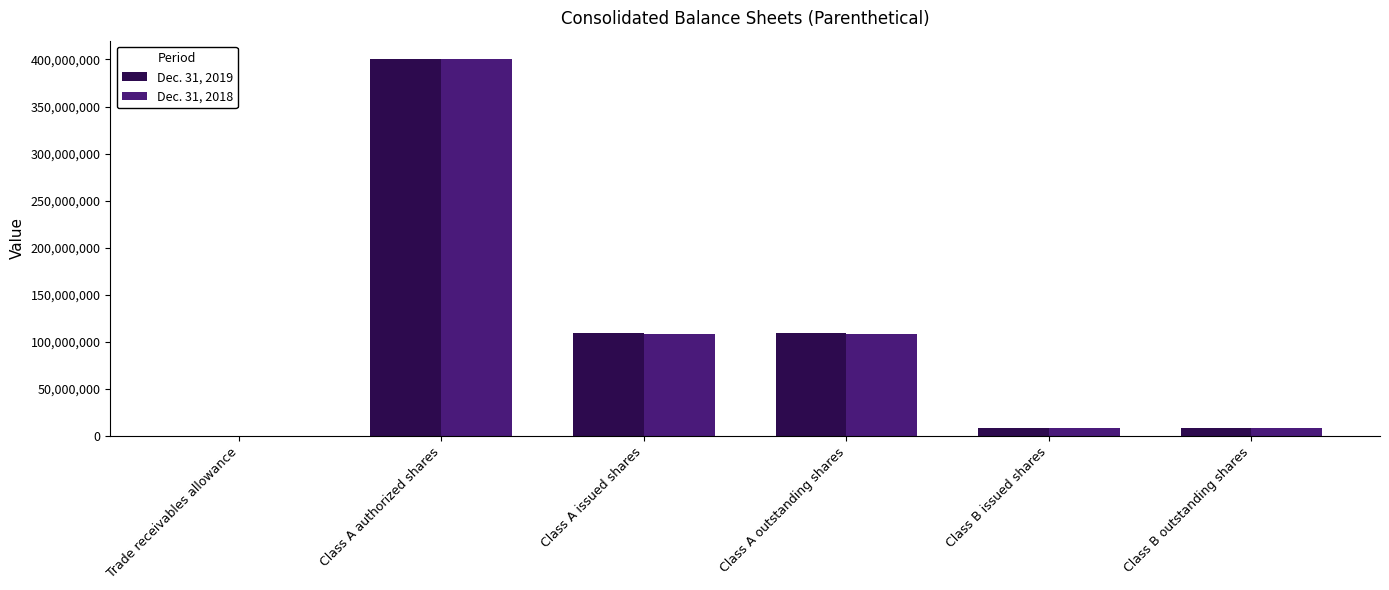

Is it true that Dec. 31, 2019 equals 61093336 at Class A issued shares?

False